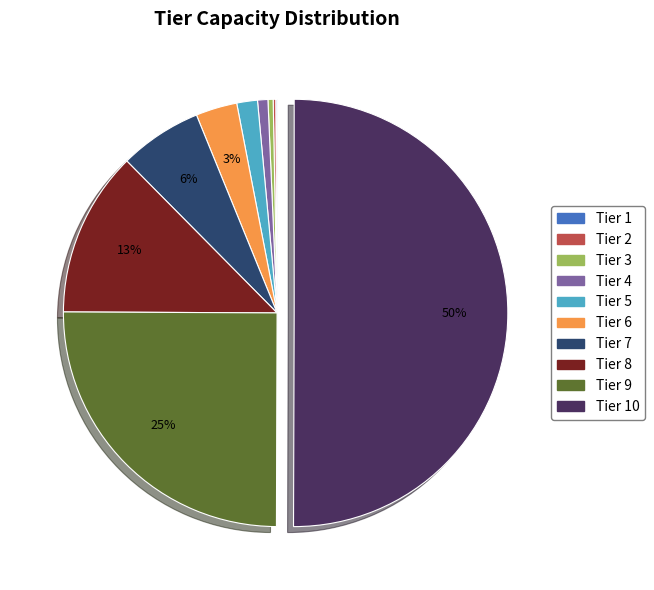

What is the ratio of the value at Tier 4 to the value at Tier 5?

0.5